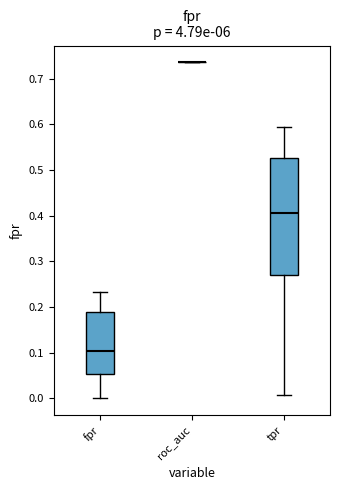

Reading left to right, read every box against the y-axis: the position of its median line, the range the box covers, and the ends of its whiskers. The values are not printed on the chart, so give them approximately, as read against the axis.

fpr: median 0.10, box 0.05 to 0.19, whiskers 0.00 to 0.23
roc_auc: box collapsed to a line at 0.74, whiskers 0.74 to 0.74
tpr: median 0.41, box 0.27 to 0.53, whiskers 0.01 to 0.59